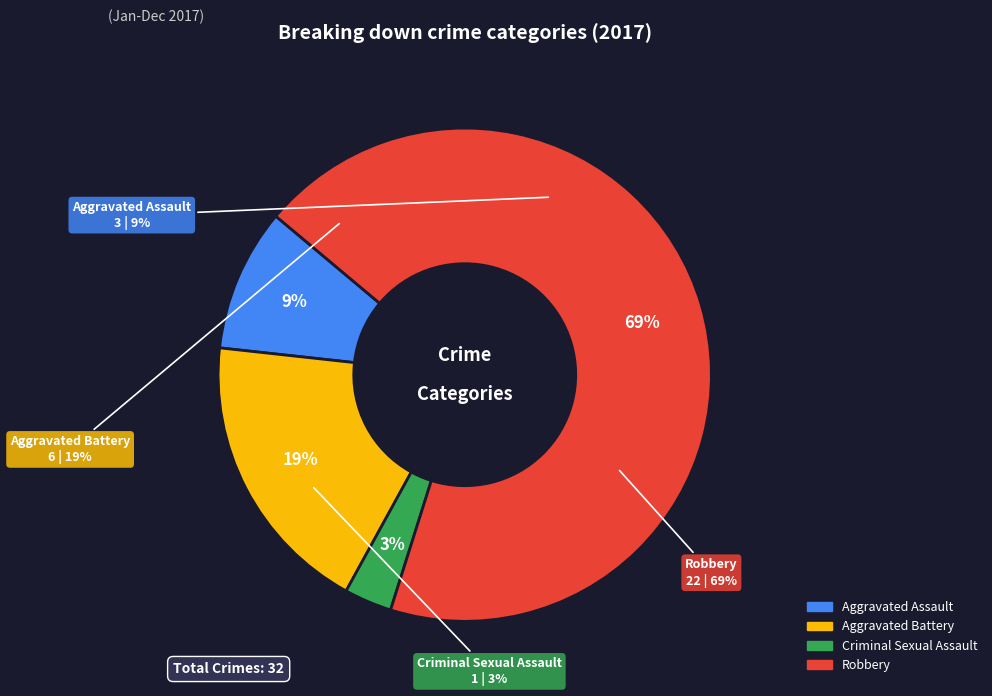

The Robbery slice represents 69% of the pie. True or false?

True